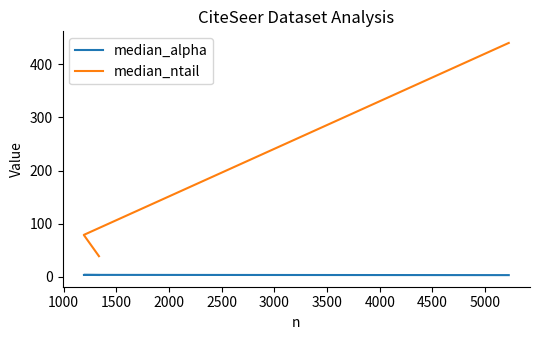

True or false: median_alpha has a value of 3.9 at 1000.

True